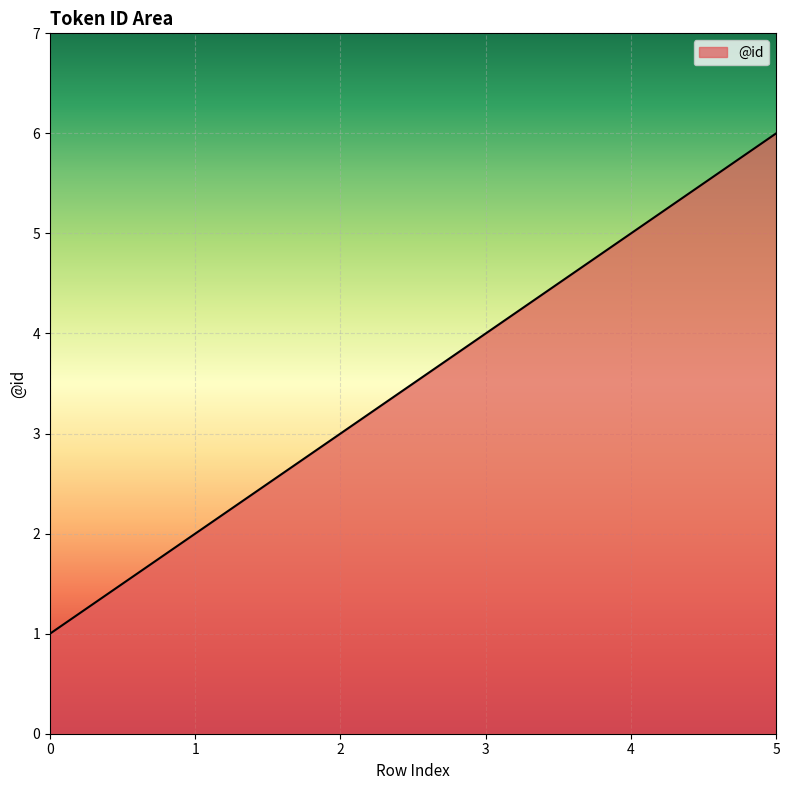

Approximately how many times larger is the value at 1 compared to 0?

2.0